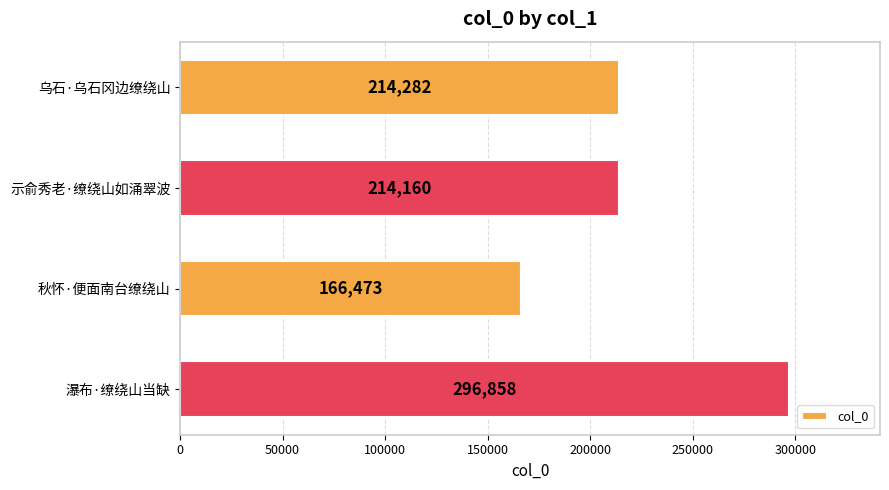

Rank the categories by value from highest to lowest.

瀑布·缭绕山当缺, 乌石·乌石冈边缭绕山, 示俞秀老·缭绕山如涌翠波, 秋怀·便面南台缭绕山